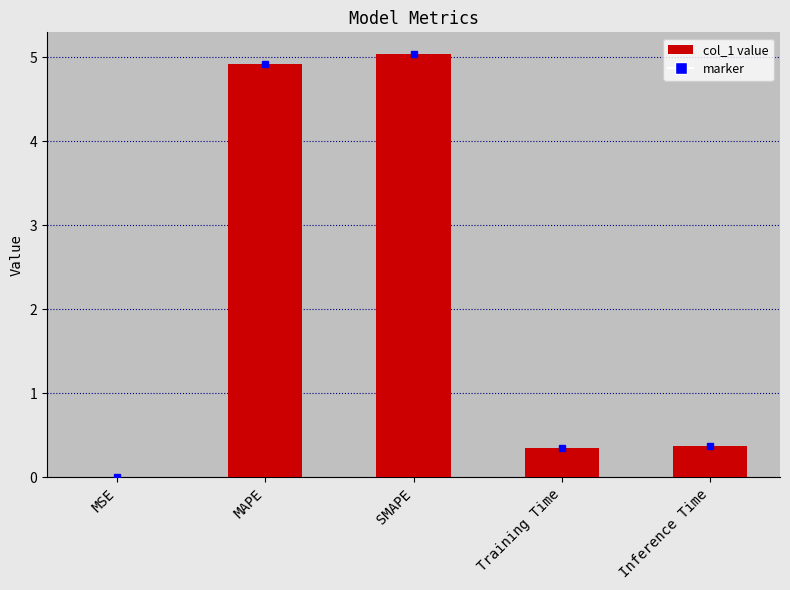

What is the ratio of the value at Training Time to the value at SMAPE?

0.1